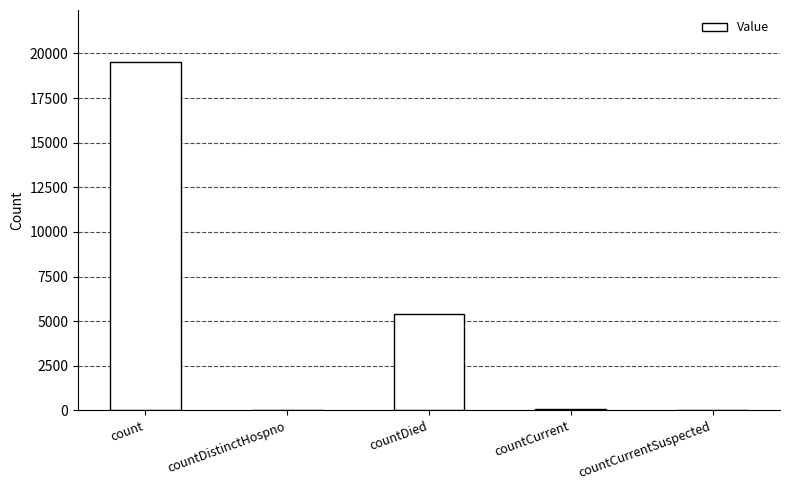

Are the bars horizontal?

No